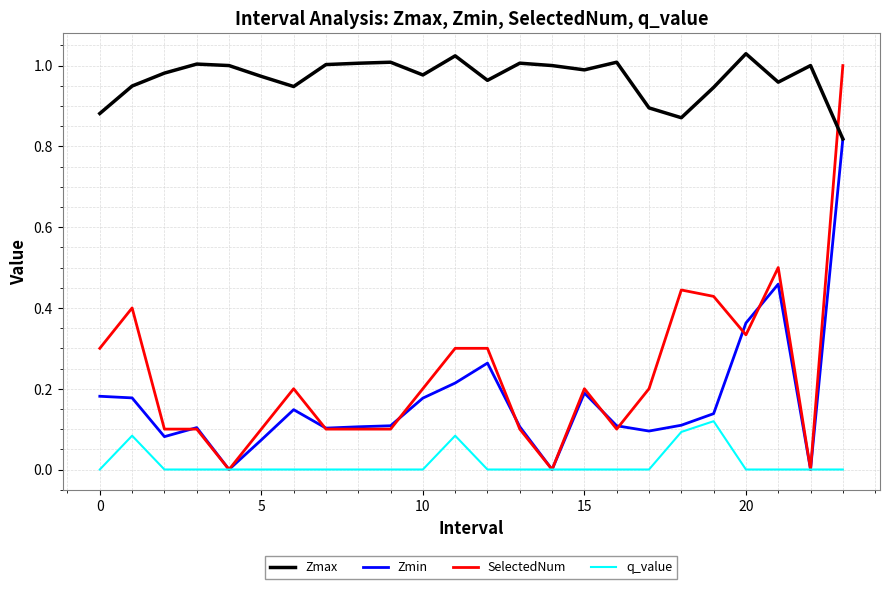

Which series has the widest spread of values?

SelectedNum